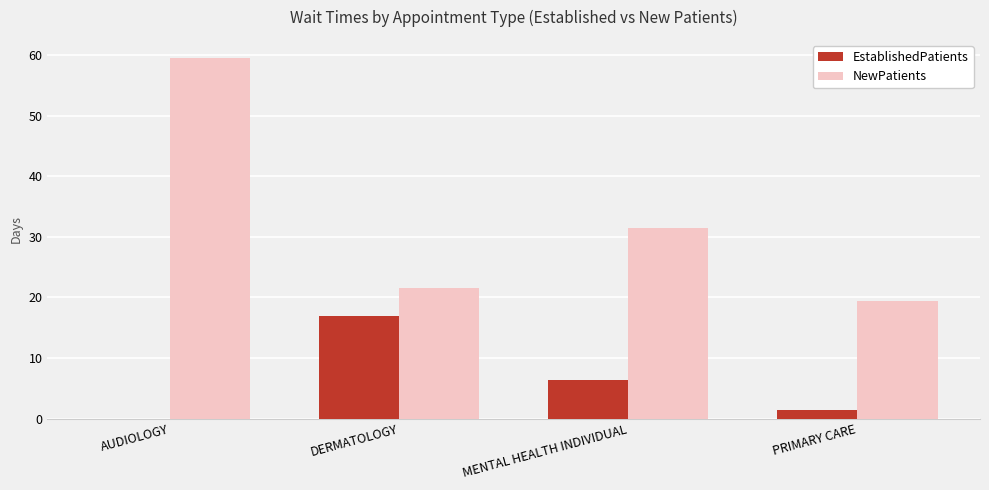

How many data points does each series have?

4